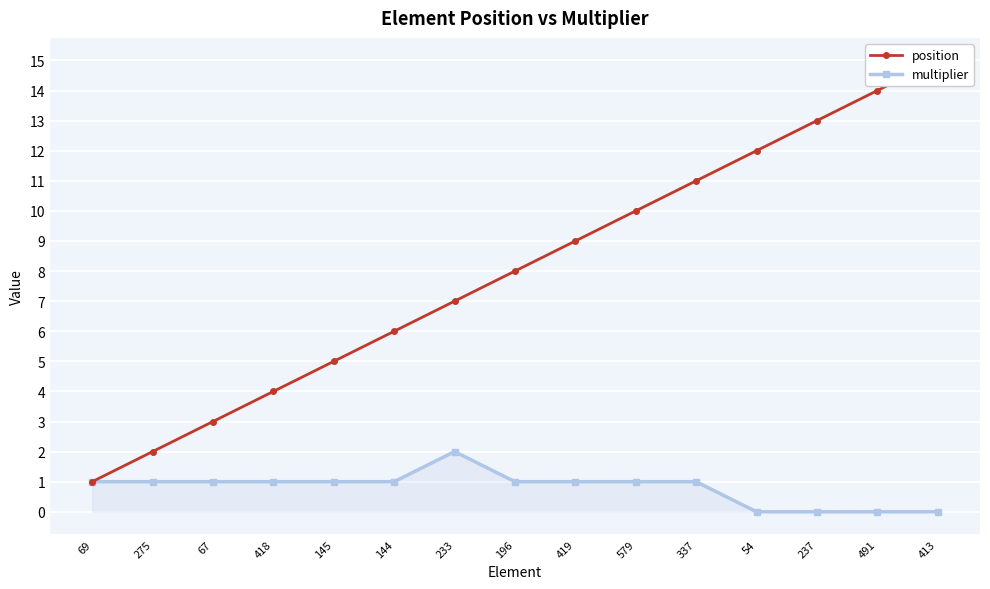

Where is multiplier nearest to the value 1?

69